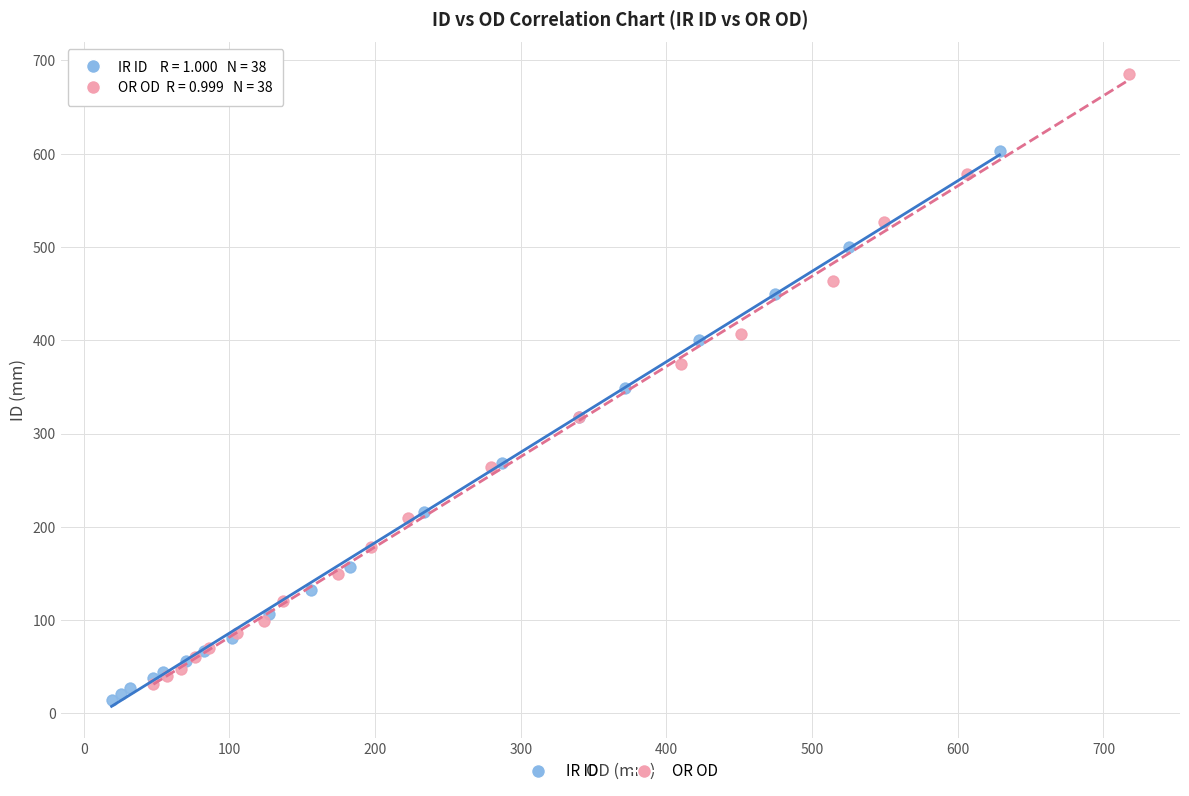

Which series contains the highest Y value?

OR OD